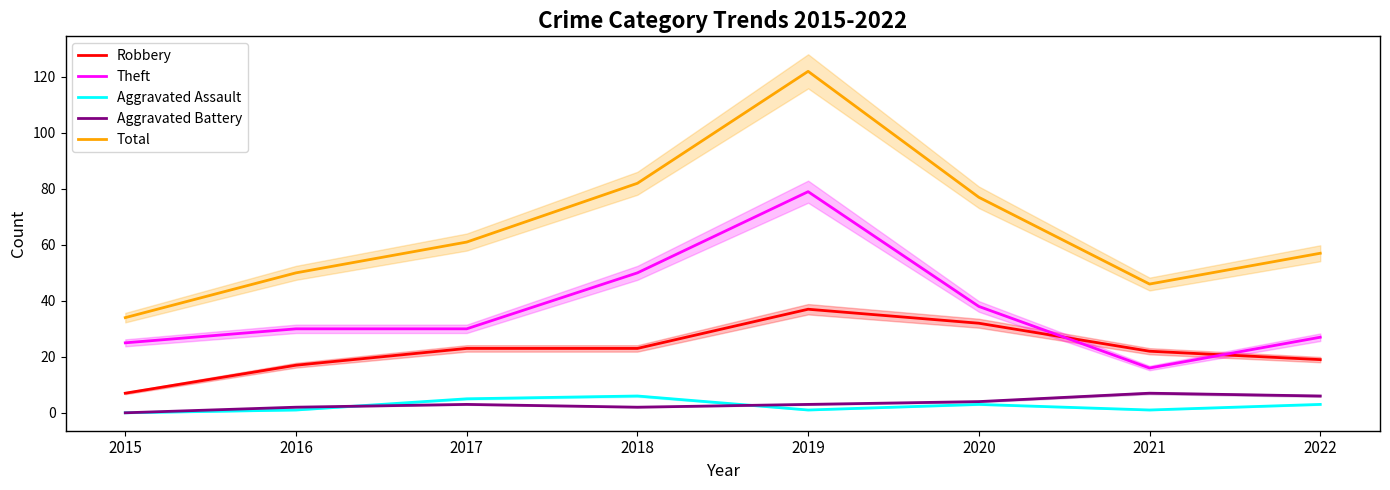

The Theft series shows 7 at 2015. True or false?

False